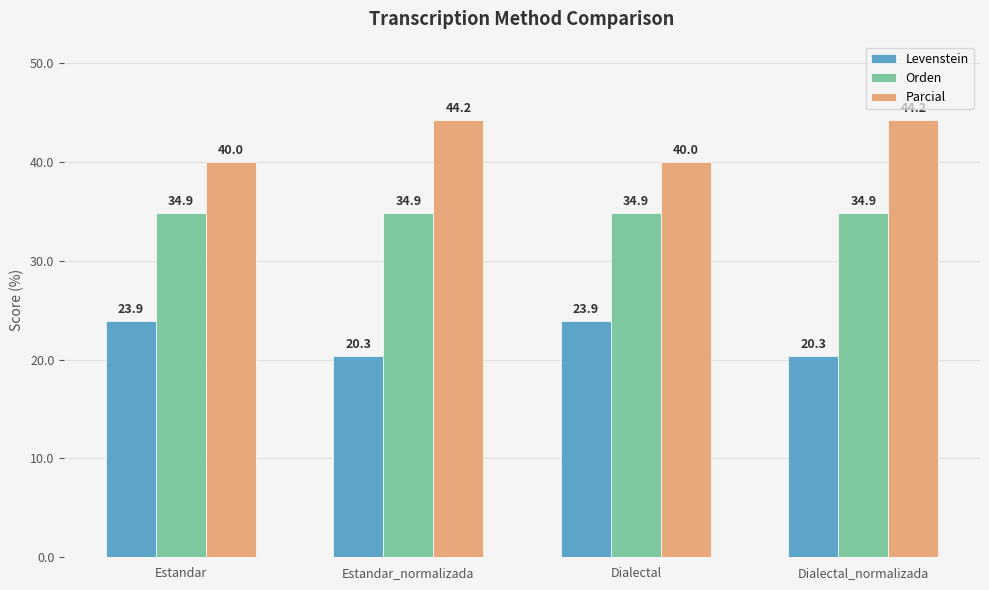

Reading right to left, list all the values displayed in this chart.

Levenstein: Dialectal_normalizada=20.3	Dialectal=23.9	Estandar_normalizada=20.3	Estandar=23.9
Orden: Dialectal_normalizada=34.9	Dialectal=34.9	Estandar_normalizada=34.9	Estandar=34.9
Parcial: Dialectal_normalizada=44.2	Dialectal=40.0	Estandar_normalizada=44.2	Estandar=40.0